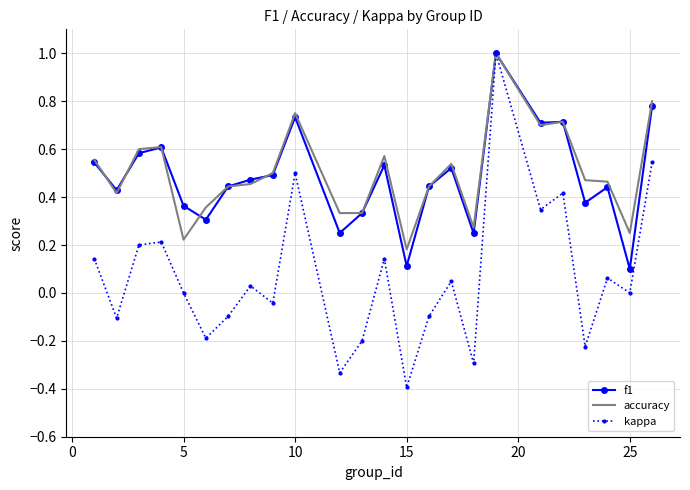

Which series has the widest spread of values?

kappa